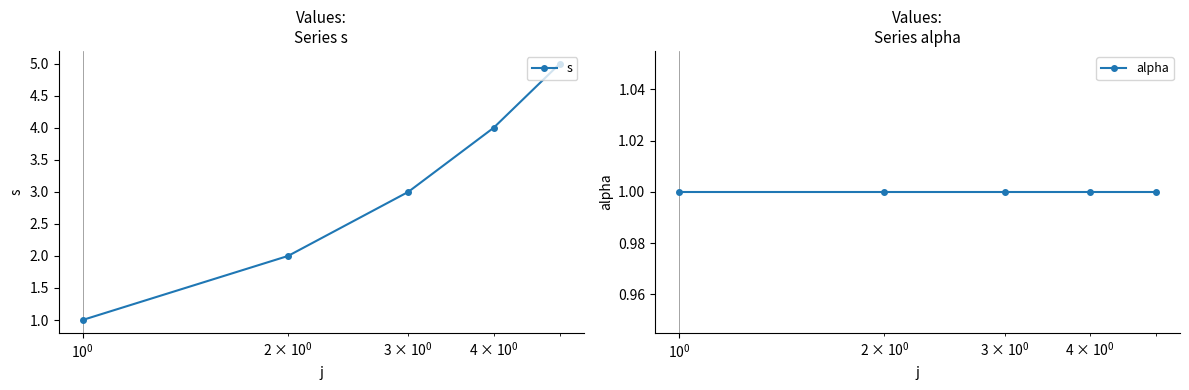

True or false: s has more than 1 points higher than both neighbors.

False